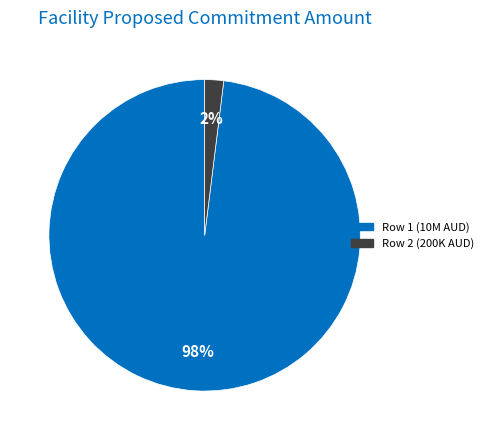

Is there any slice that represents more than half of the pie?

Yes